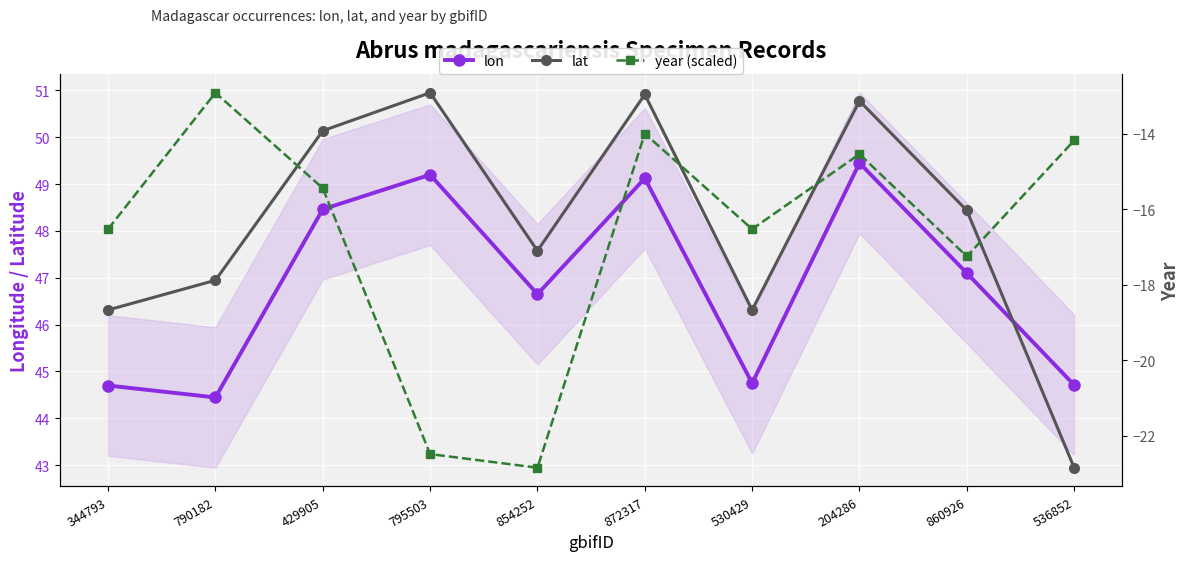

Reading left to right, extract all data points from this chart.

lon: 344793=44.7	790182=44.4	429905=48.5	795503=49.2	854252=46.6	872317=49.1	530429=44.8	204286=49.5	860926=47.1	536852=44.7
lat: 344793=-18.7	790182=-17.9	429905=-13.9	795503=-12.9	854252=-17.1	872317=-13.0	530429=-18.7	204286=-13.1	860926=-16.0	536852=-22.8
year (scaled): 344793=-16.5	790182=-12.9	429905=-15.4	795503=-22.5	854252=-22.8	872317=-14.0	530429=-16.5	204286=-14.5	860926=-17.2	536852=-14.2